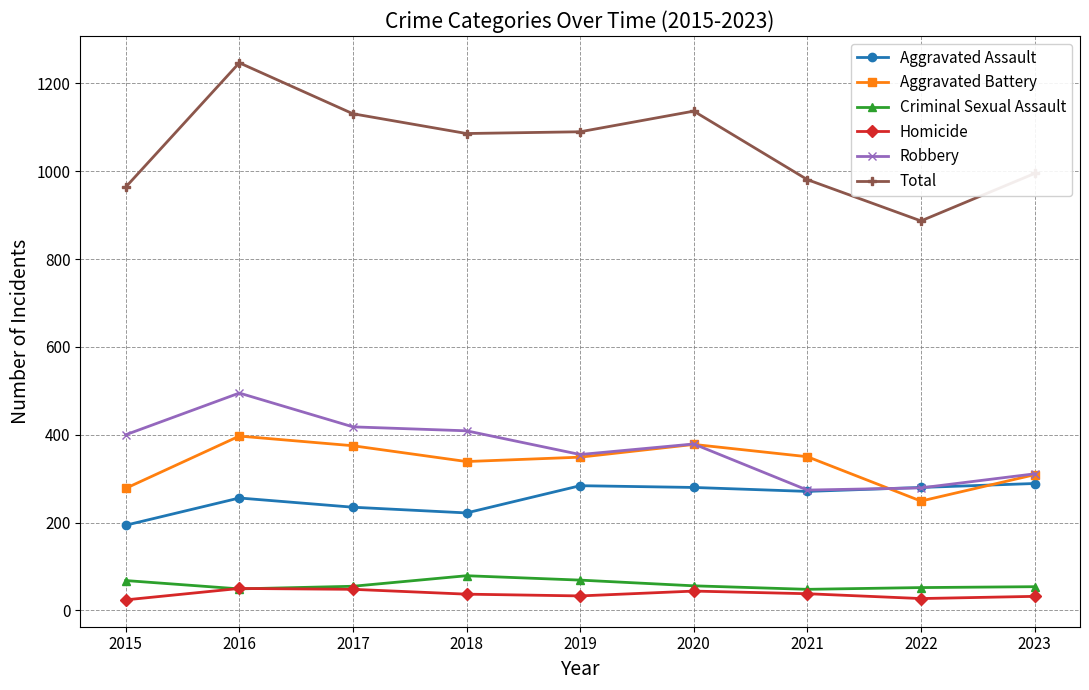

The value of Robbery at 2018 is 409. True or false?

True